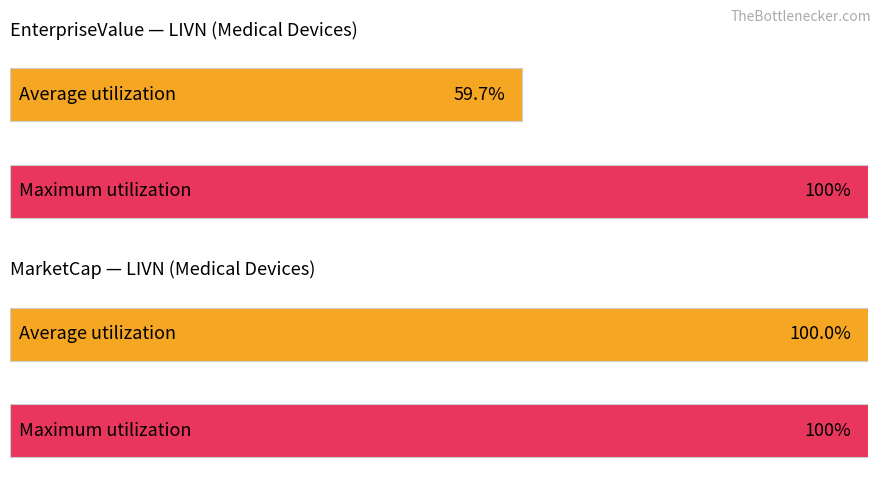

Does the chart contain any negative values?

No